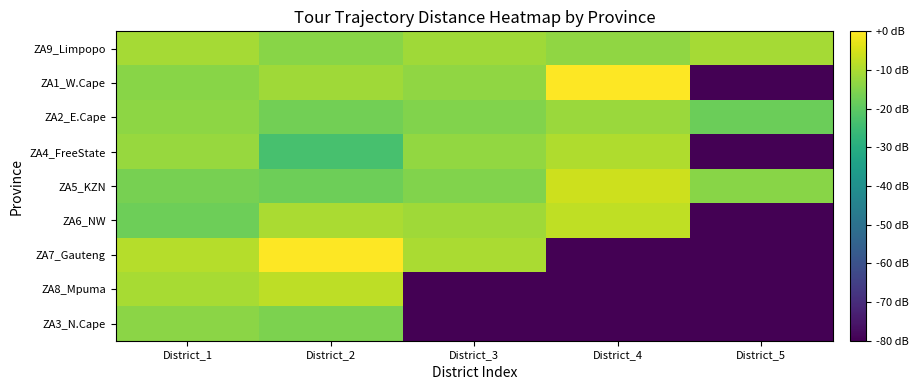

Reading left to right, extract all data points from this chart.

ZA9_Limpopo: District_1=-10.8	District_2=-14.1	District_3=-11.5	District_4=-13.4	District_5=-10.9
ZA1_W.Cape: District_1=-14.3	District_2=-11.3	District_3=-13.3	District_4=-0.3	District_5=-80.0
ZA2_E.Cape: District_1=-13.6	District_2=-17.1	District_3=-15.1	District_4=-12.0	District_5=-18.1
ZA4_FreeState: District_1=-12.3	District_2=-23.2	District_3=-12.8	District_4=-9.4	District_5=-80.0
ZA5_KZN: District_1=-16.4	District_2=-17.6	District_3=-15.1	District_4=-6.1	District_5=-14.1
ZA6_NW: District_1=-17.5	District_2=-10.2	District_3=-11.4	District_4=-7.5	District_5=-80.0
ZA7_Gauteng: District_1=-8.9	District_2=0.0	District_3=-10.1	District_4=-80.0	District_5=-80.0
ZA8_Mpuma: District_1=-10.4	District_2=-8.1	District_3=-80.0	District_4=-80.0	District_5=-80.0
ZA3_N.Cape: District_1=-13.8	District_2=-15.9	District_3=-80.0	District_4=-80.0	District_5=-80.0